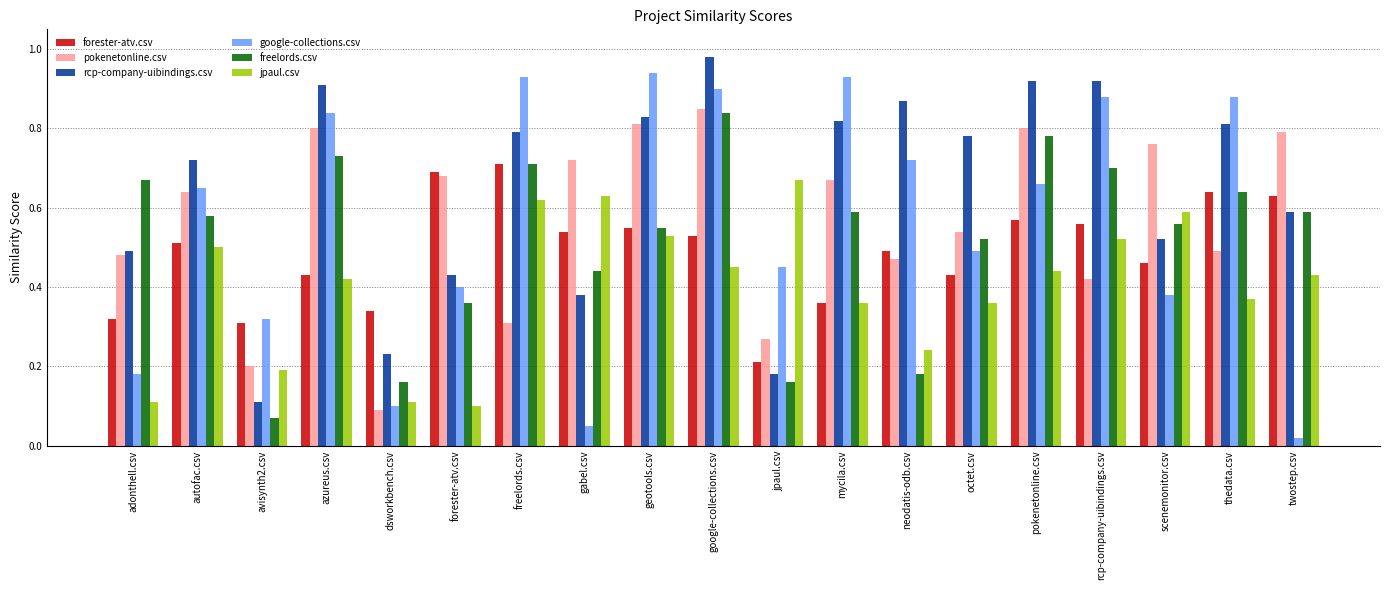

At dsworkbench.csv, list the series in order from smallest to largest.

pokenetonline.csv, google-collections.csv, jpaul.csv, freelords.csv, rcp-company-uibindings.csv, forester-atv.csv